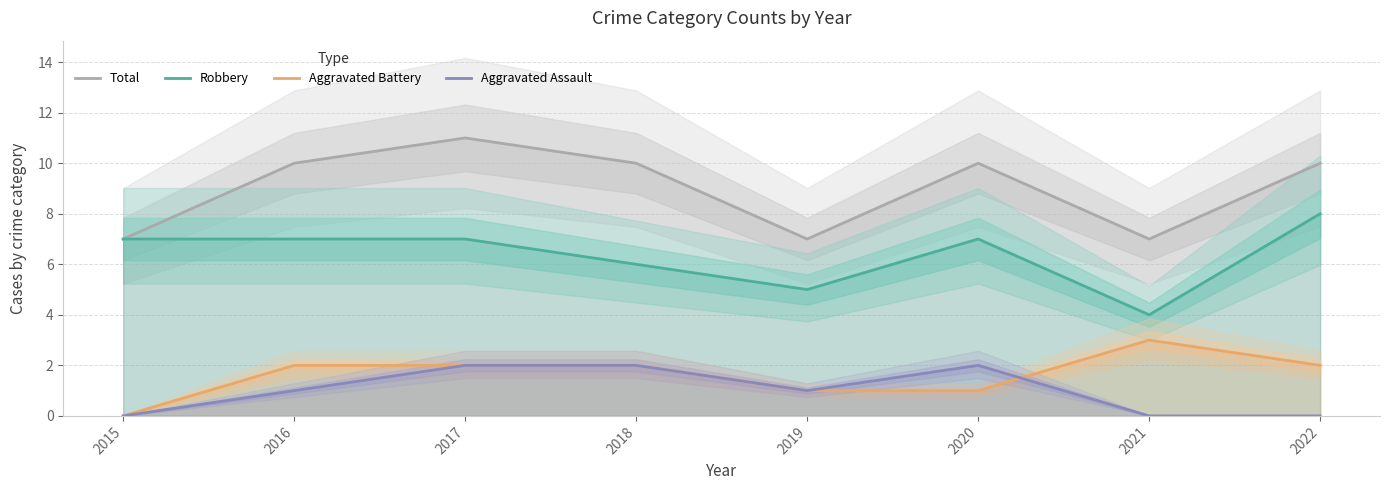

Count the Aggravated Battery values in the range 1 to 2.

6